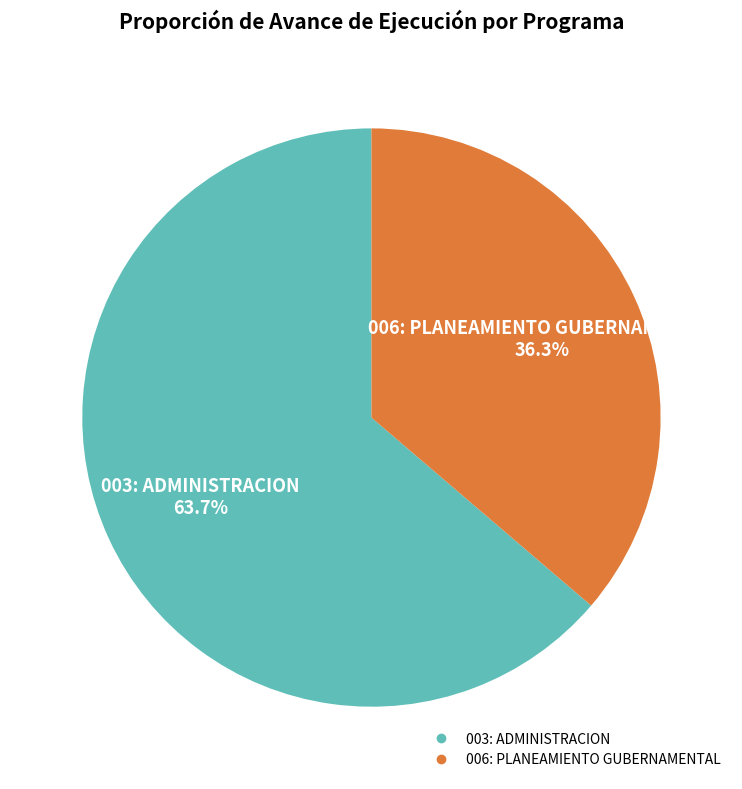

How many segments does this pie chart have?

2